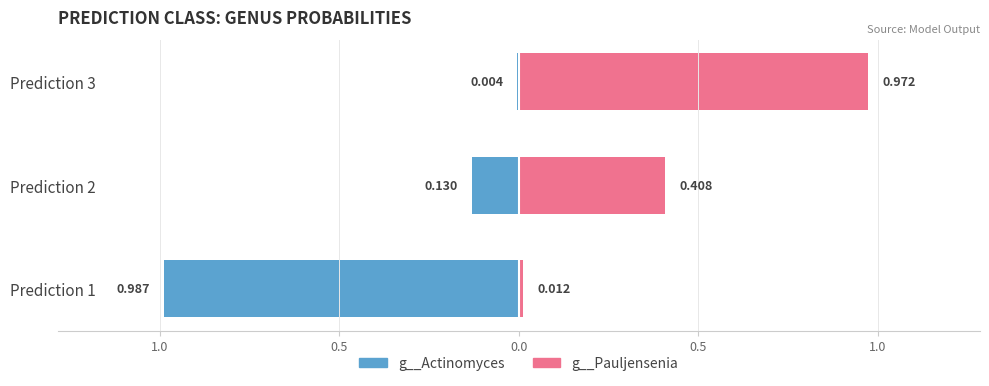

Which series has the widest spread of values?

g__Actinomyces